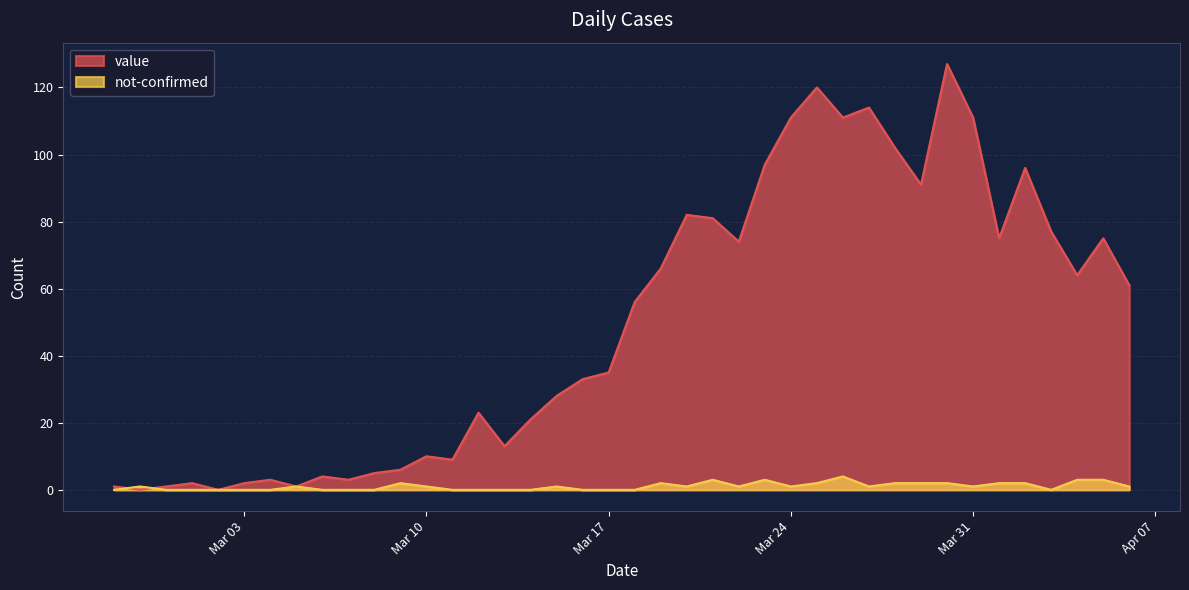

What are all the series names shown in the legend?

value, not-confirmed